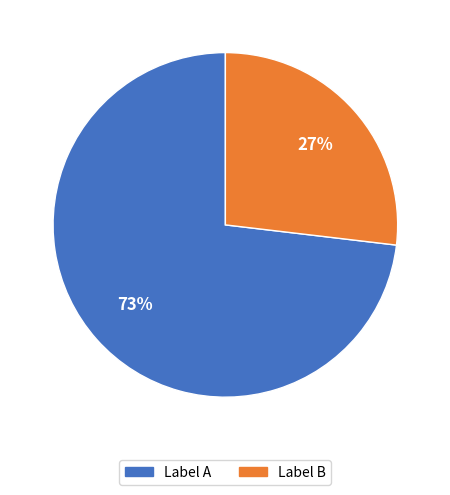

To the nearest percent, what is the average slice percentage?

50%